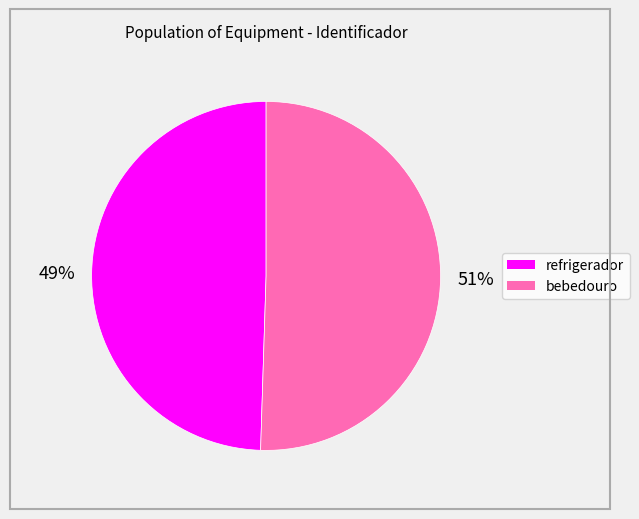

How many segments does this pie chart have?

2